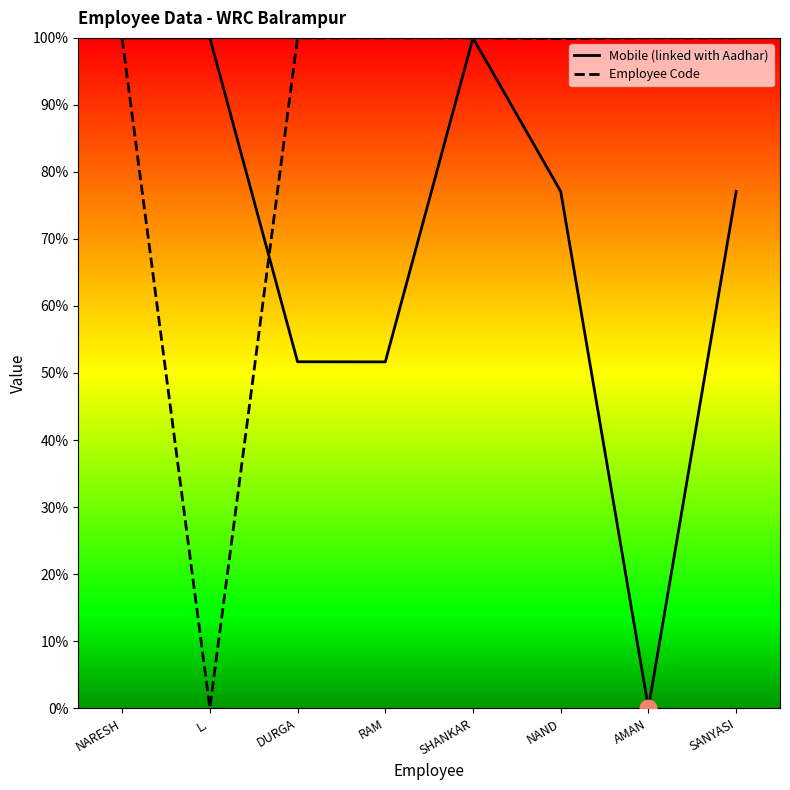

Which series changed the most between AMAN and SANYASI?

Mobile (linked with Aadhar)